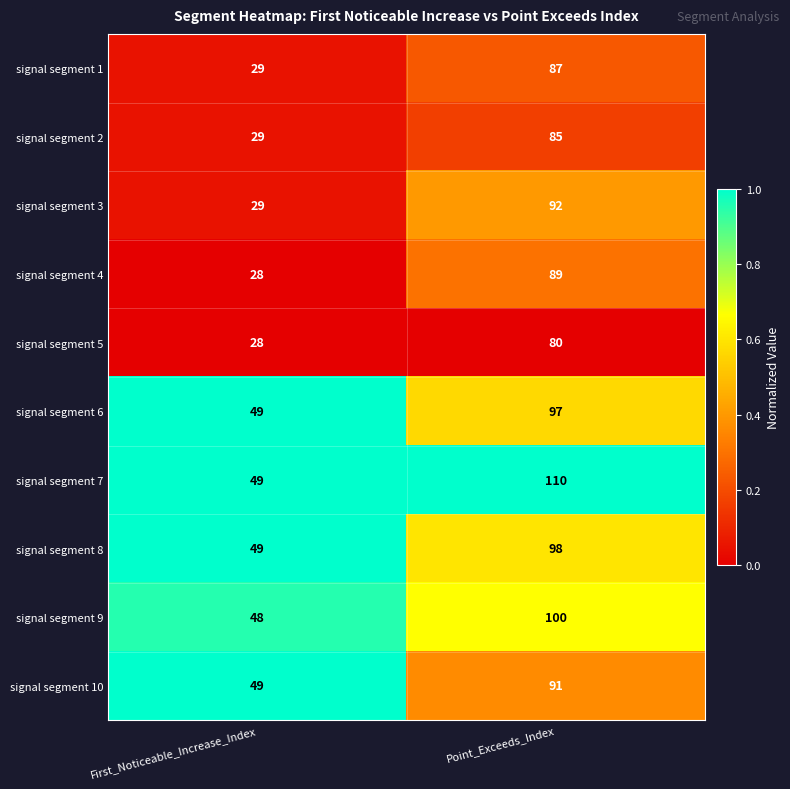

Reading left to right, extract all data points from this chart.

signal segment 1: First_Noticeable_Increase_Index=29	Point_Exceeds_Index=87
signal segment 2: First_Noticeable_Increase_Index=29	Point_Exceeds_Index=85
signal segment 3: First_Noticeable_Increase_Index=29	Point_Exceeds_Index=92
signal segment 4: First_Noticeable_Increase_Index=28	Point_Exceeds_Index=89
signal segment 5: First_Noticeable_Increase_Index=28	Point_Exceeds_Index=80
signal segment 6: First_Noticeable_Increase_Index=49	Point_Exceeds_Index=97
signal segment 7: First_Noticeable_Increase_Index=49	Point_Exceeds_Index=110
signal segment 8: First_Noticeable_Increase_Index=49	Point_Exceeds_Index=98
signal segment 9: First_Noticeable_Increase_Index=48	Point_Exceeds_Index=100
signal segment 10: First_Noticeable_Increase_Index=49	Point_Exceeds_Index=91